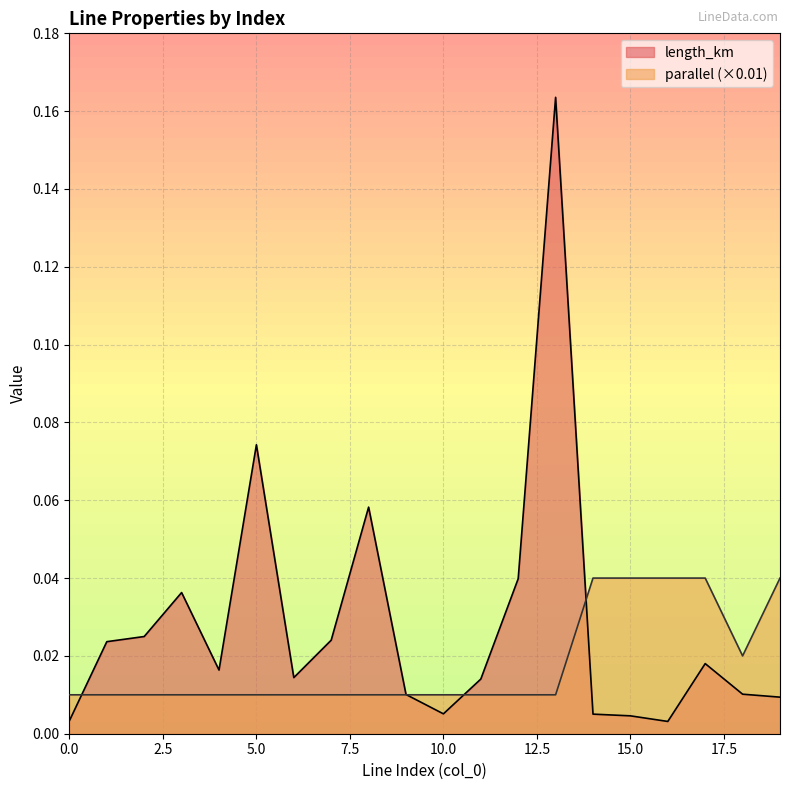

At how many categories does at least one series exceed 0?

20